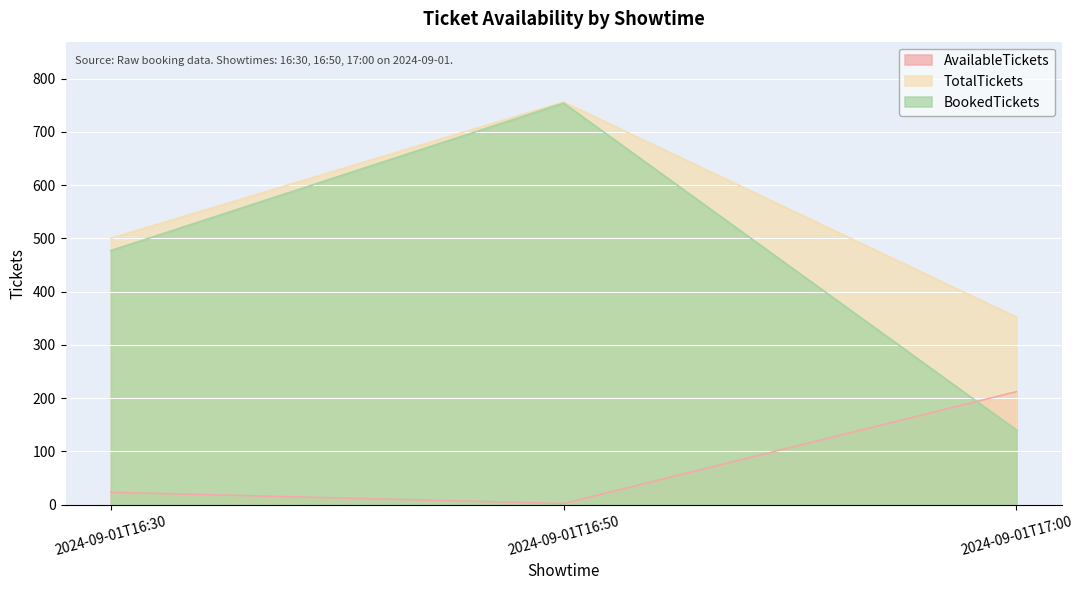

What is the label of the 2nd point from the right?

2024-09-01T16:50